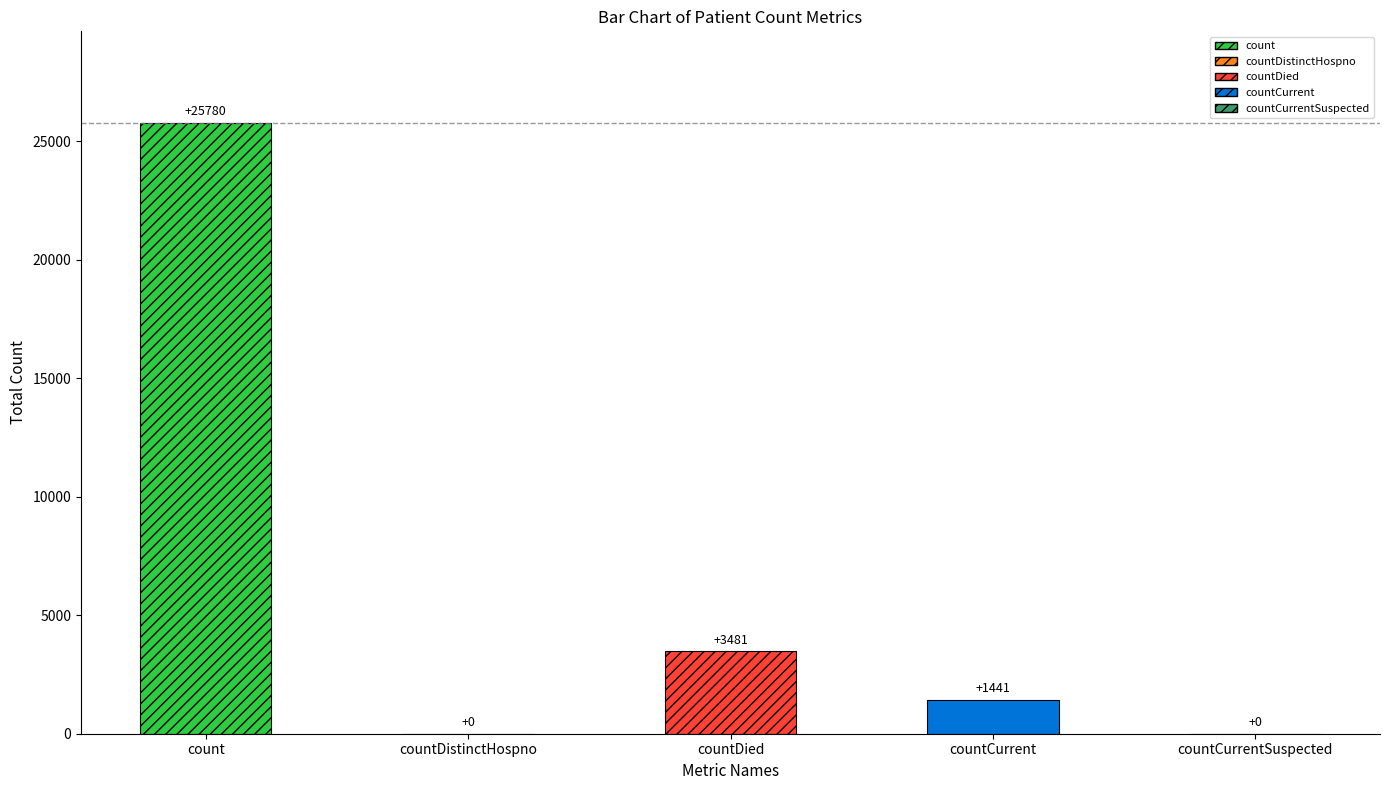

What is the average value?

6140